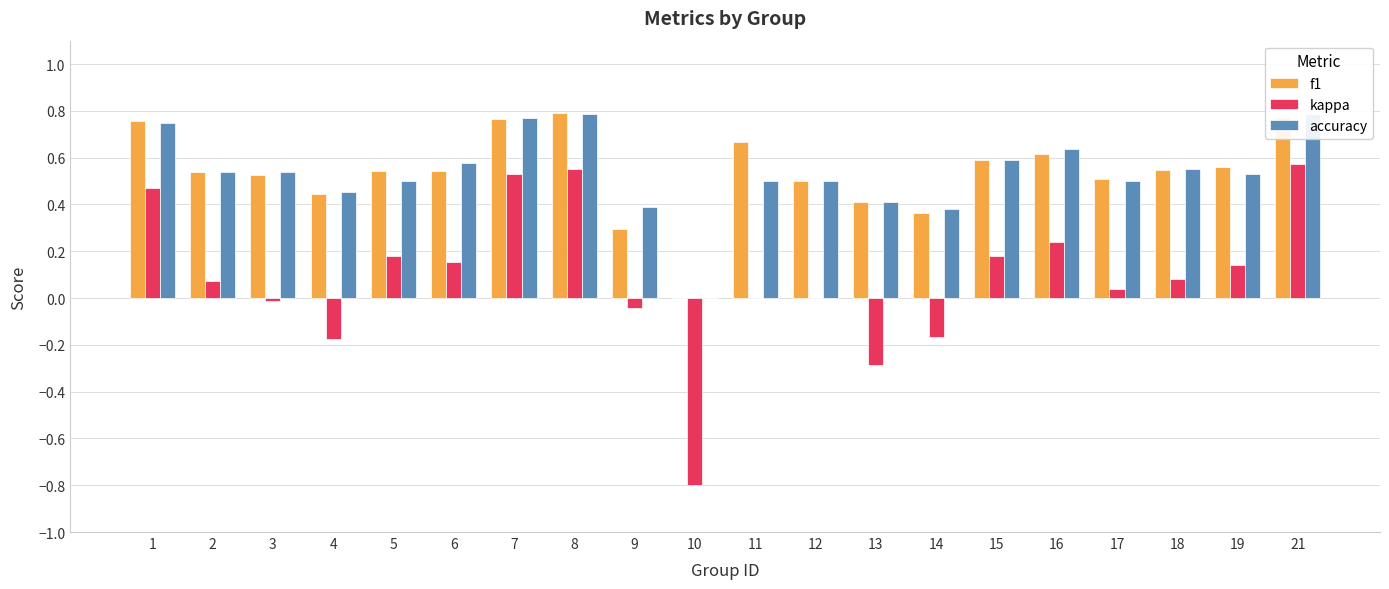

What is the value of the f1 bar at the 5th from the left?

0.5